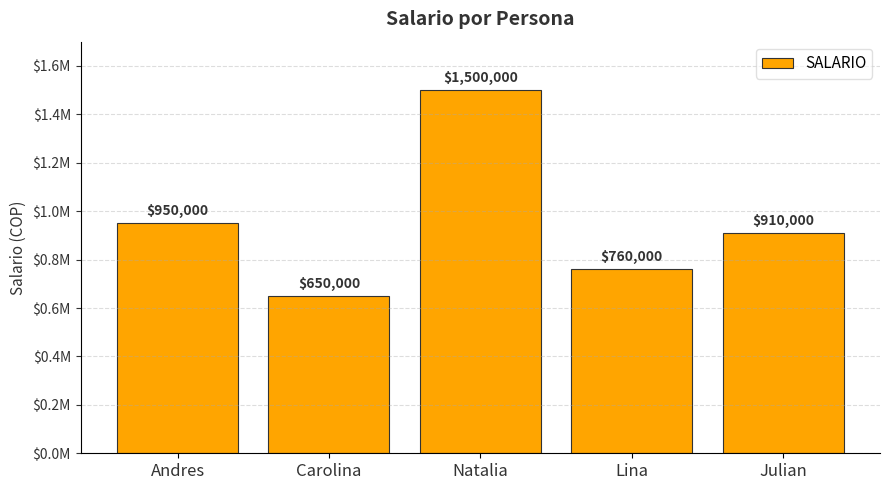

Are the bars horizontal?

No